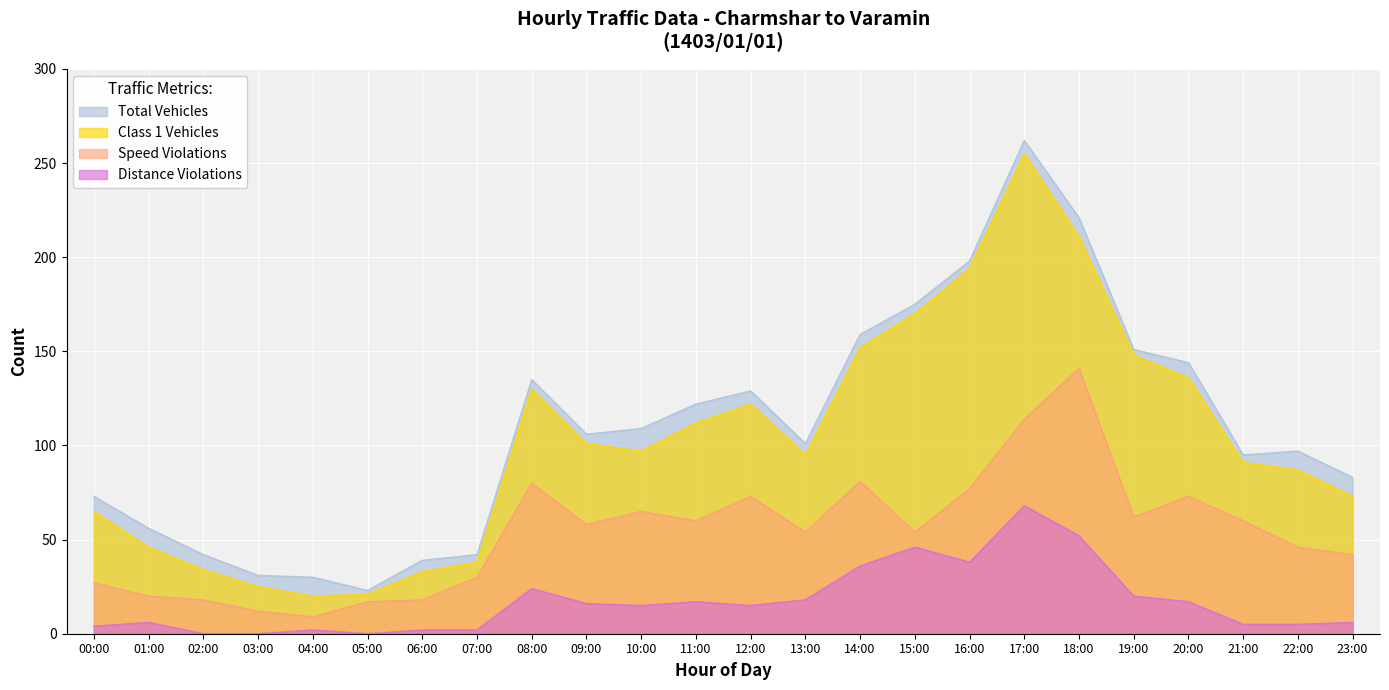

Reading right to left, list all the values displayed in this chart.

Total Vehicles: 23:00=83	22:00=97	21:00=95	20:00=144	19:00=151	18:00=221	17:00=262	16:00=198	15:00=175	14:00=159	13:00=101	12:00=129	11:00=122	10:00=109	09:00=106	08:00=135	07:00=42	06:00=39	05:00=23	04:00=30	03:00=31	02:00=42	01:00=56	00:00=73
Estimated: 23:00=73	22:00=87	21:00=91	20:00=136	19:00=148	18:00=211	17:00=255	16:00=194	15:00=170	14:00=152	13:00=95	12:00=122	11:00=112	10:00=97	09:00=101	08:00=130	07:00=38	06:00=33	05:00=21	04:00=20	03:00=25	02:00=34	01:00=46	00:00=65
Speed Violations: 23:00=42	22:00=46	21:00=60	20:00=73	19:00=62	18:00=141	17:00=114	16:00=77	15:00=54	14:00=81	13:00=54	12:00=73	11:00=60	10:00=65	09:00=58	08:00=80	07:00=30	06:00=18	05:00=17	04:00=9	03:00=12	02:00=18	01:00=20	00:00=27
Distance Violations: 23:00=6	22:00=5	21:00=5	20:00=17	19:00=20	18:00=52	17:00=68	16:00=38	15:00=46	14:00=36	13:00=18	12:00=15	11:00=17	10:00=15	09:00=16	08:00=24	07:00=2	06:00=2	05:00=0	04:00=2	03:00=0	02:00=0	01:00=6	00:00=4